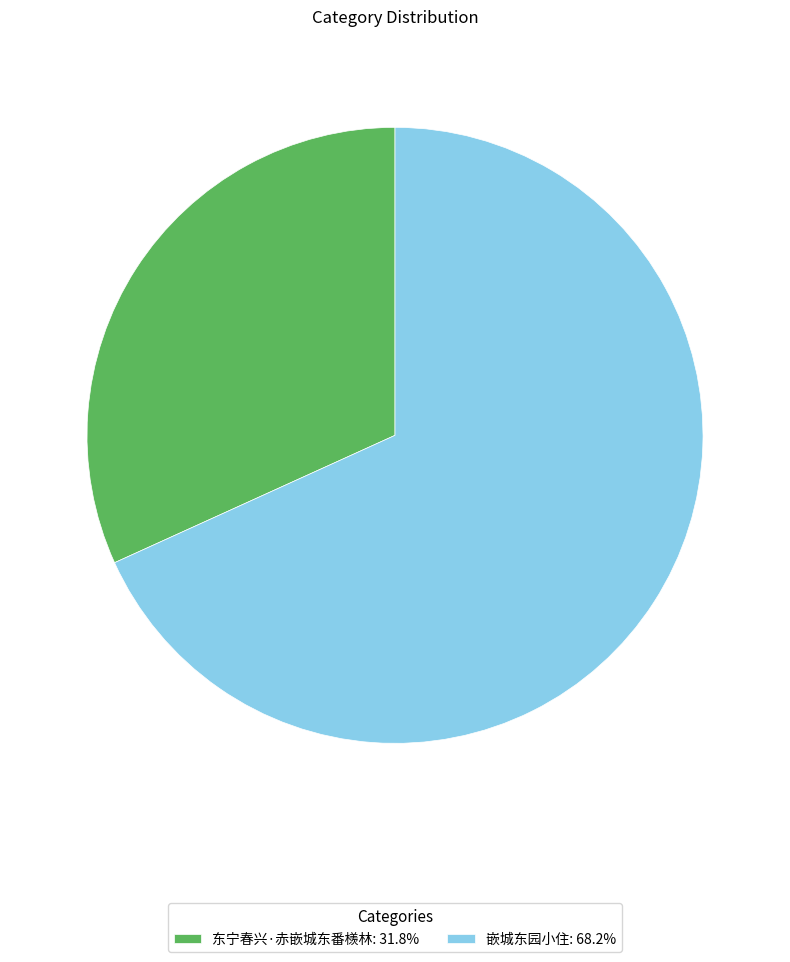

Approximately how many times larger is the value at 东宁春兴·赤嵌城东番檨林: 31.8% compared to 嵌城东园小住: 68.2%?

0.5